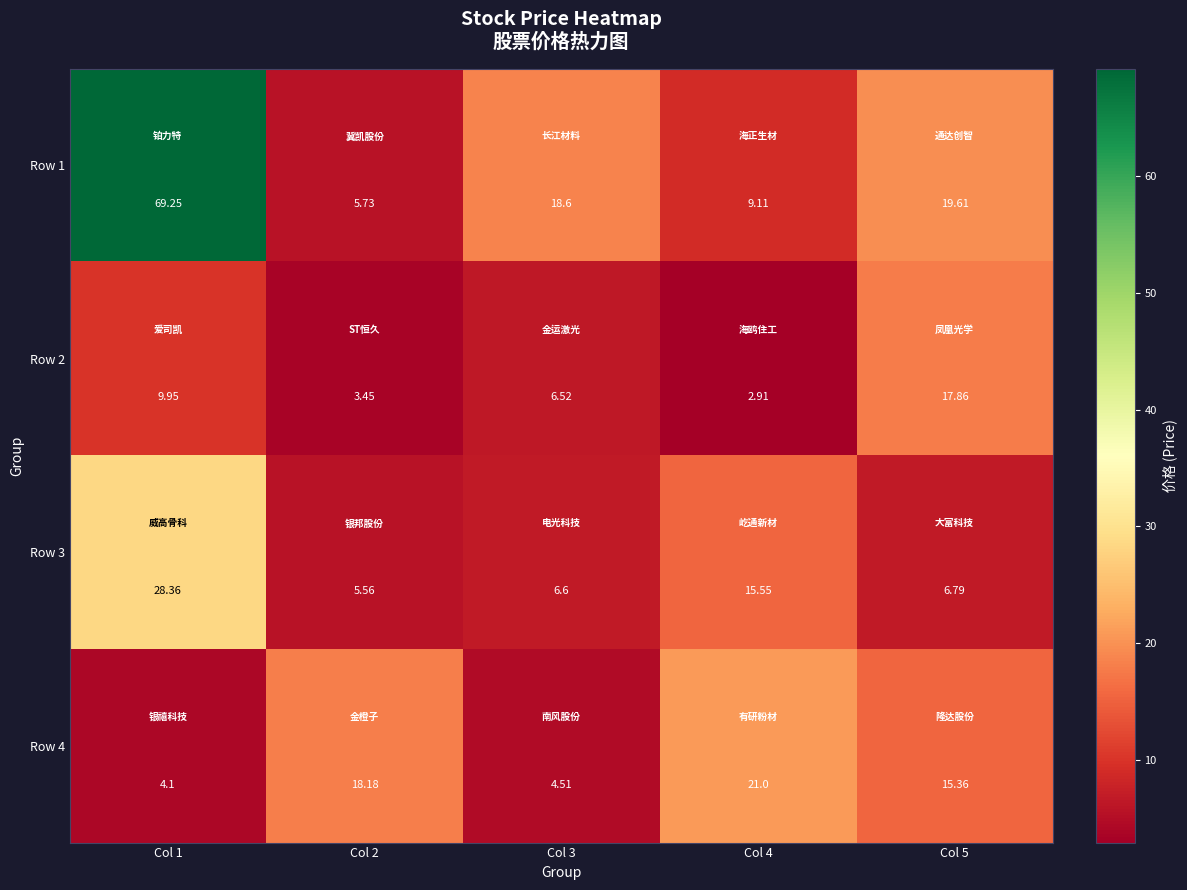

What is the difference between the highest and lowest values at Col 1?

65.2